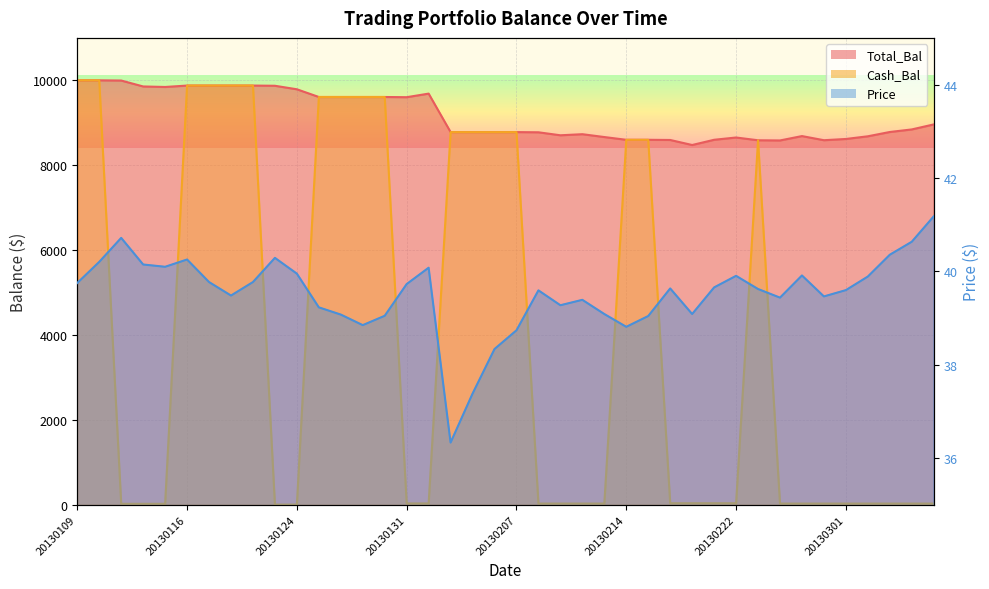

True or false: Price and Total_Bal cross at least once.

False